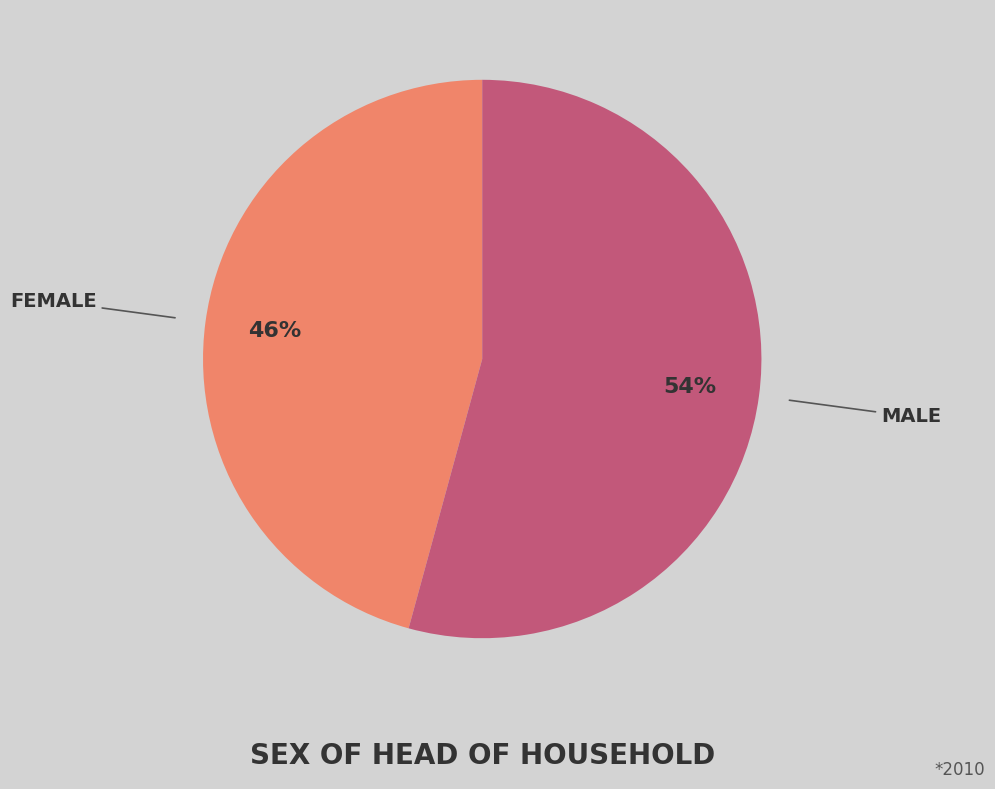

To the nearest percent, what is the average slice percentage?

50%